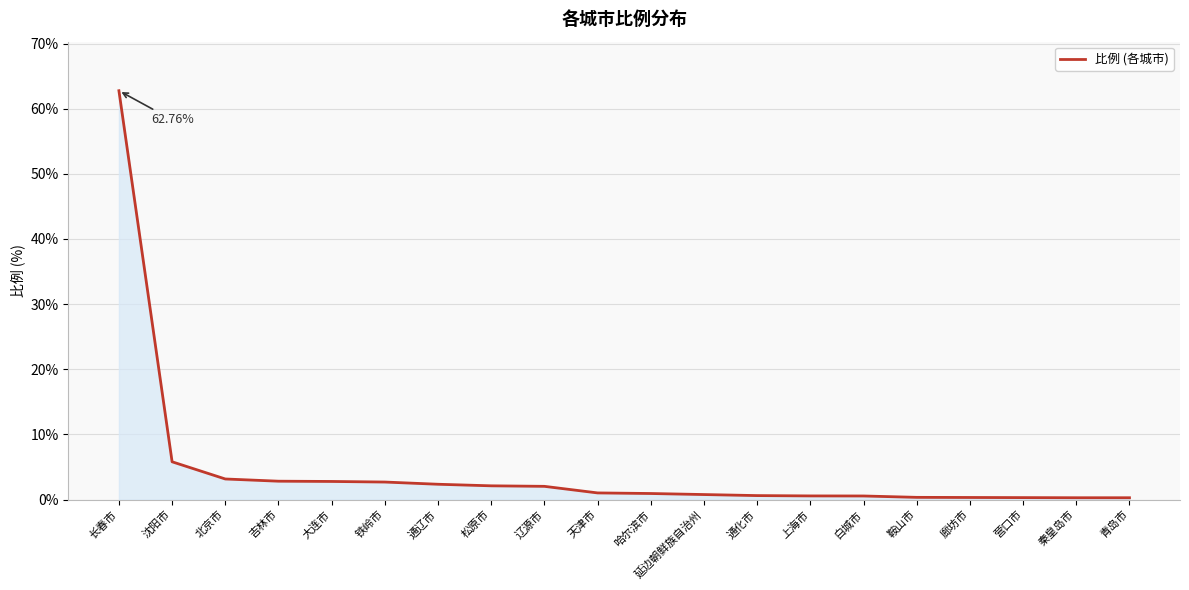

What is the minimum value shown in the chart?

0.3